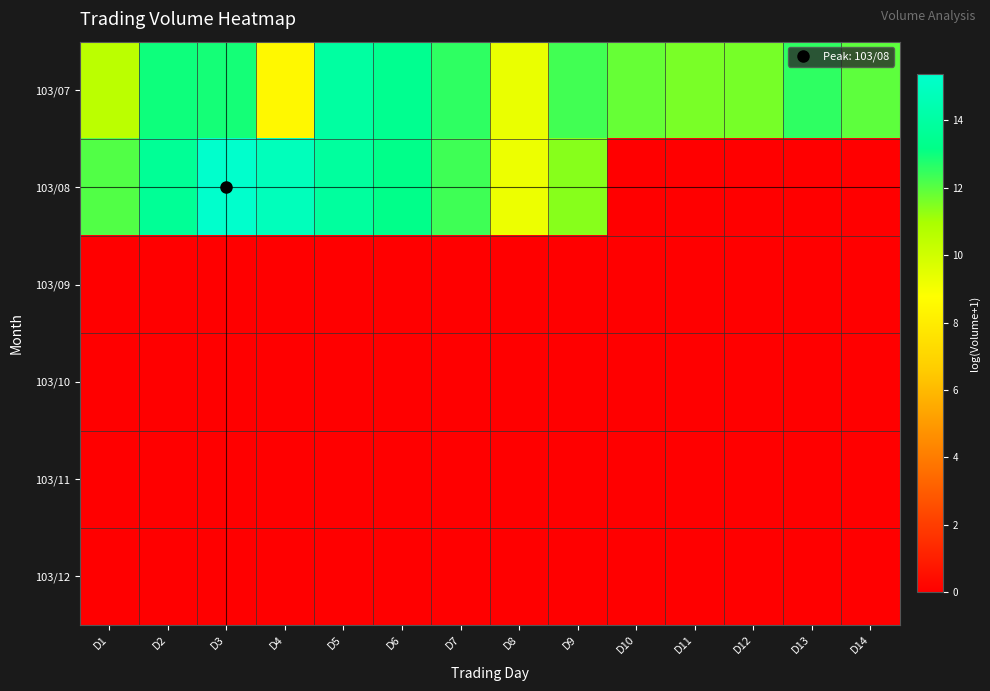

What is the maximum value shown in the chart?

15.4